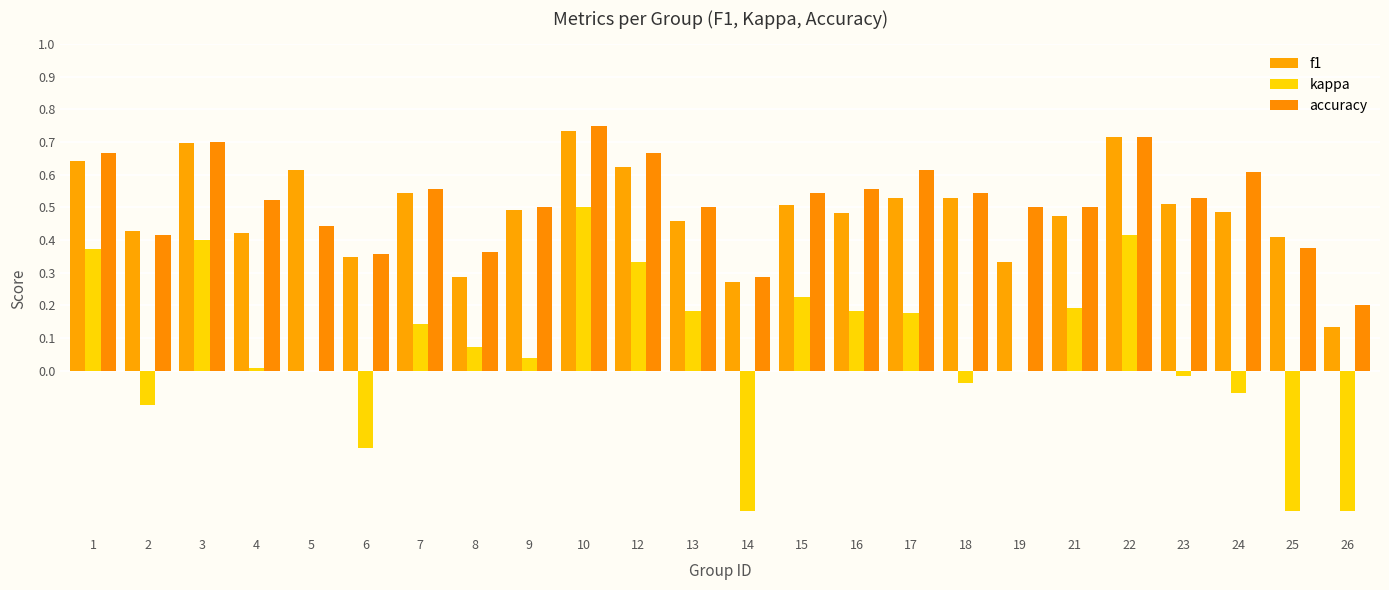

True or false: accuracy has a value of 0.5 at 23.

True